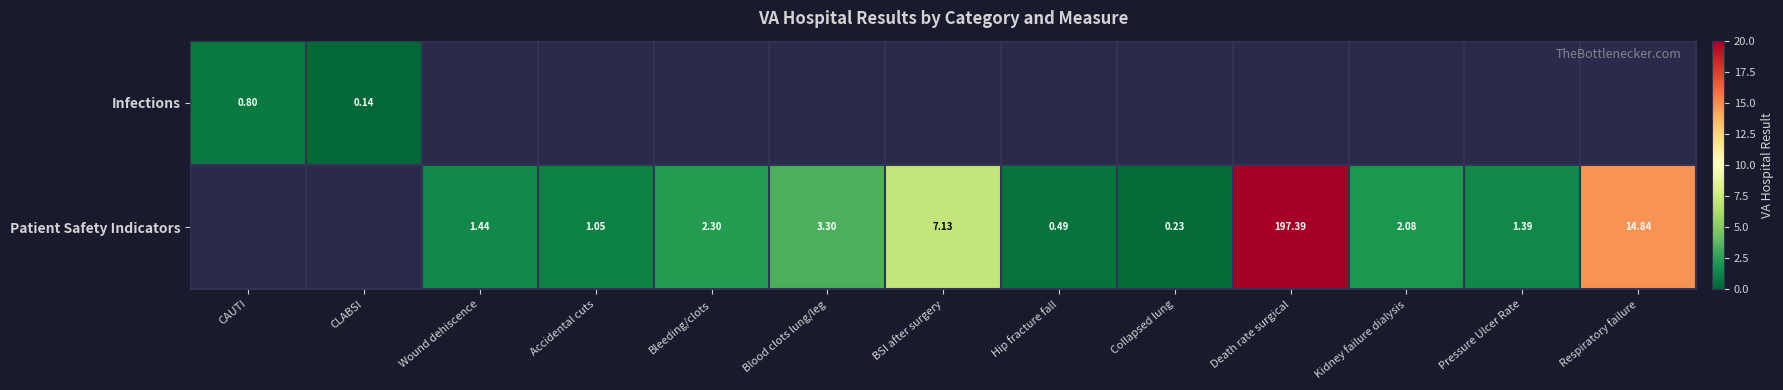

The value of Patient Safety Indicators at Kidney failure dialysis is 2.1. True or false?

True